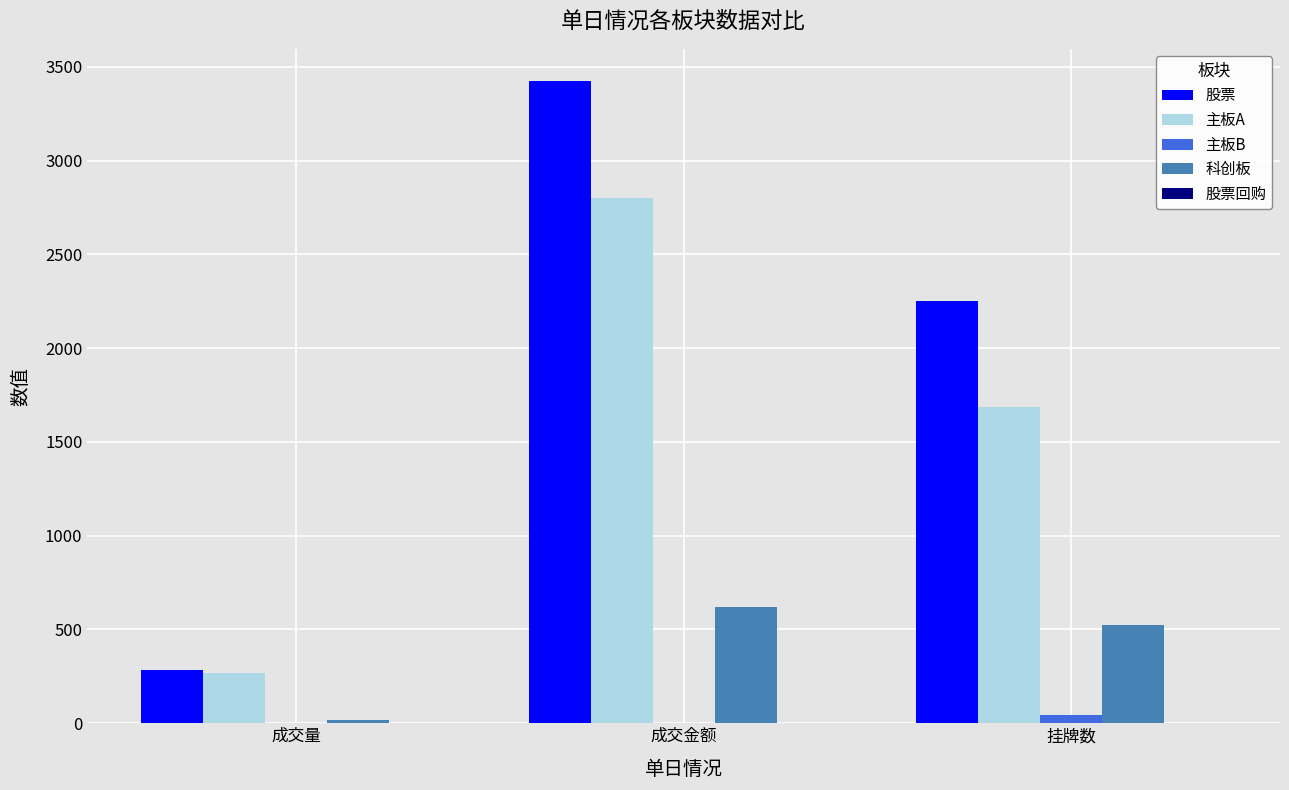

The value of 科创板 at 成交金额 is 622.0. True or false?

True